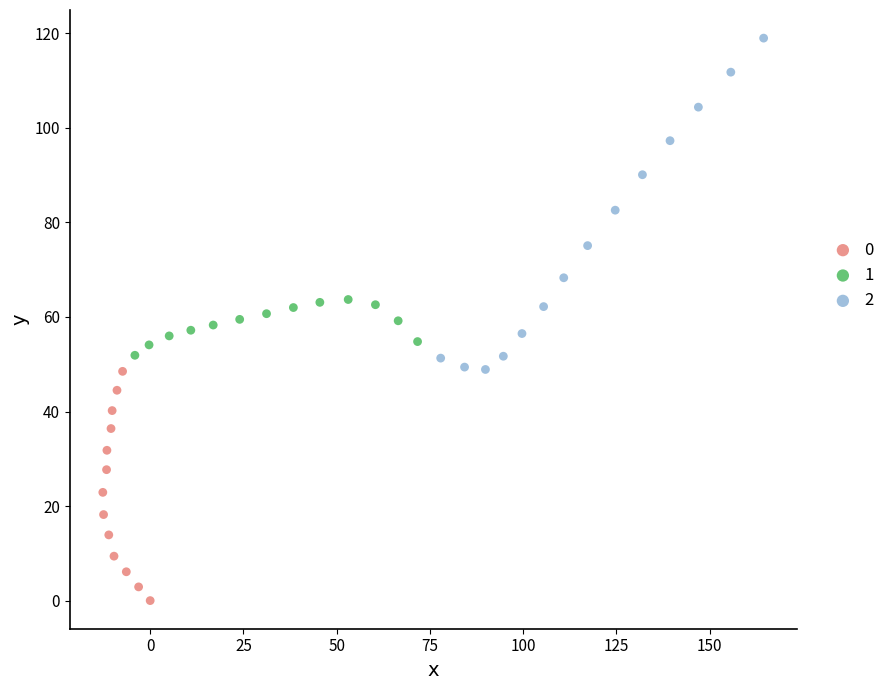

Which series reaches the minimum Y coordinate?

0